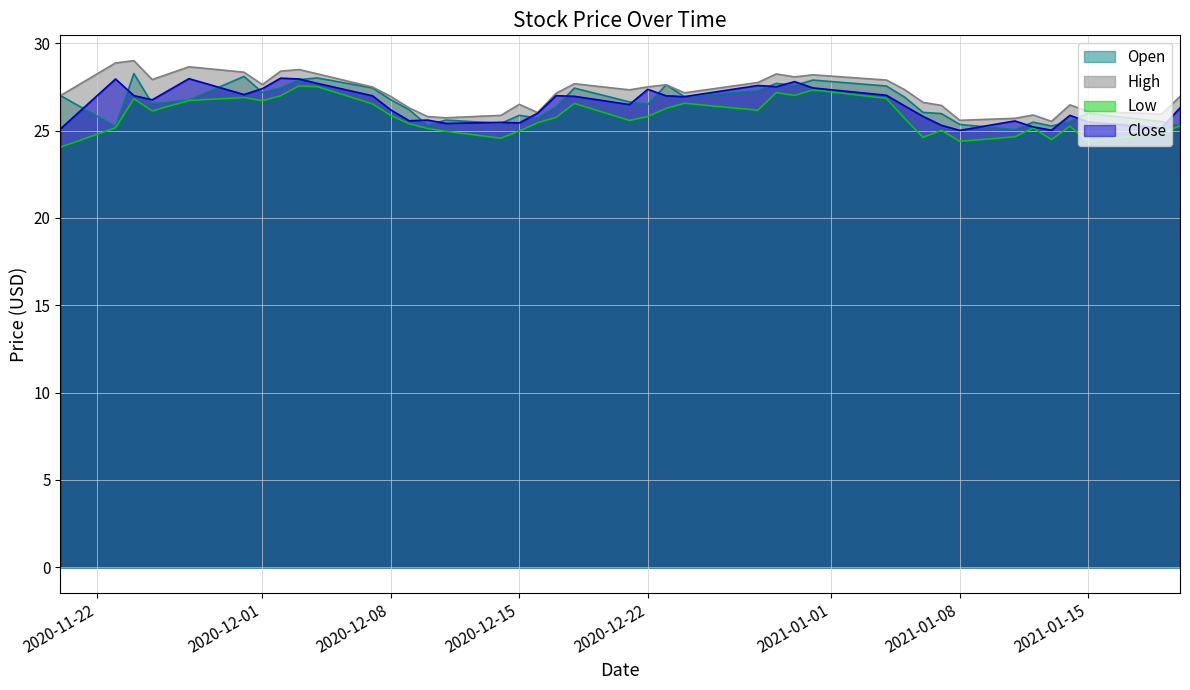

How many distinct data groups are displayed?

4